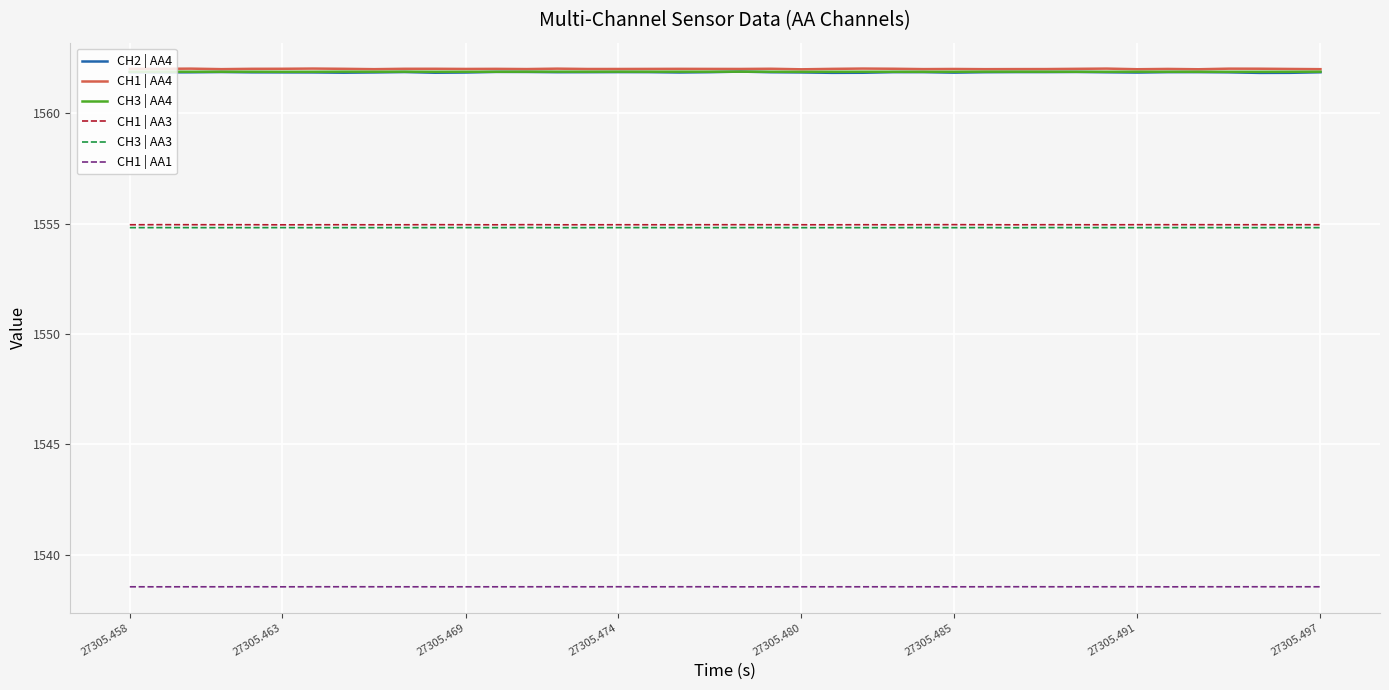

True or false: CH1 | AA1 and CH3 | AA3 cross at least once.

False